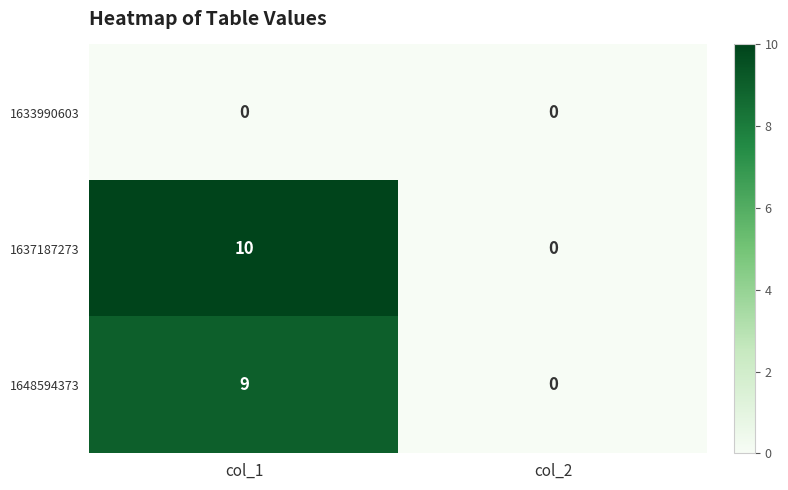

The value of 1648594373 at col_2 is -3. True or false?

False